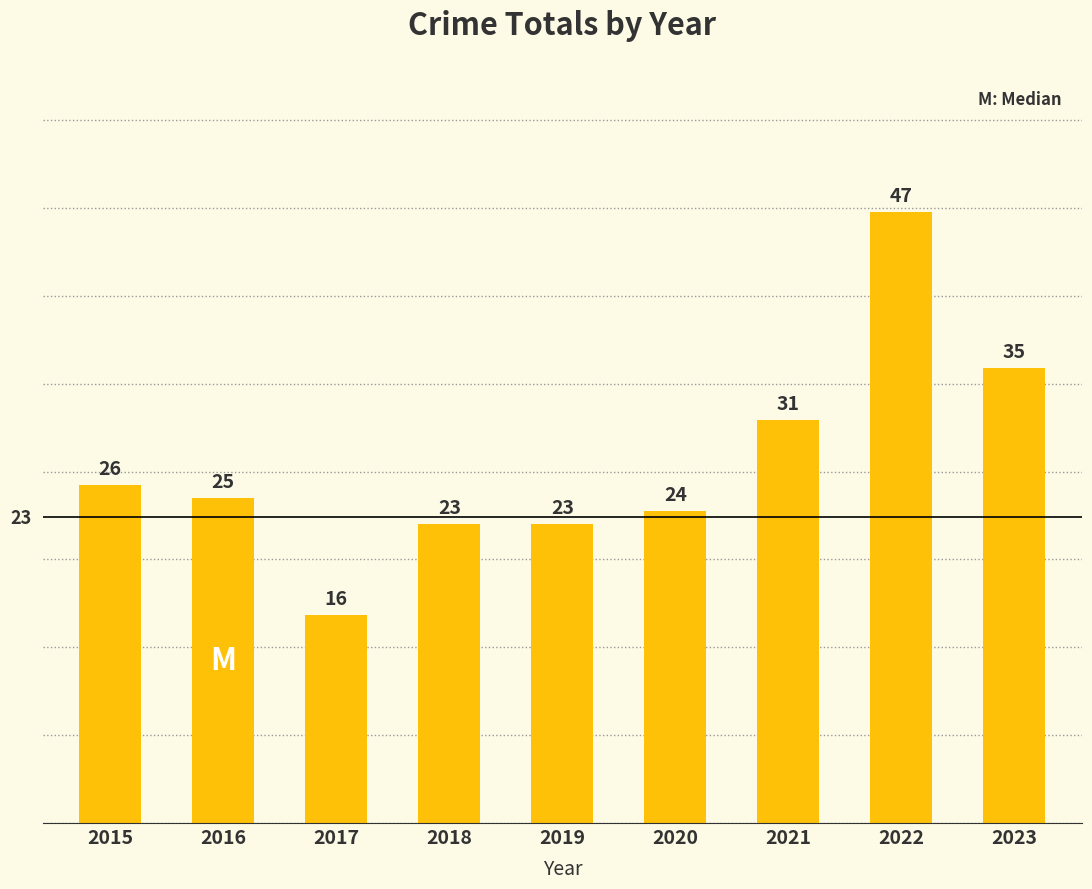

Reading left to right, extract all data points from this chart.

2015=26	2016=25	2017=16	2018=23	2019=23	2020=24	2021=31	2022=47	2023=35